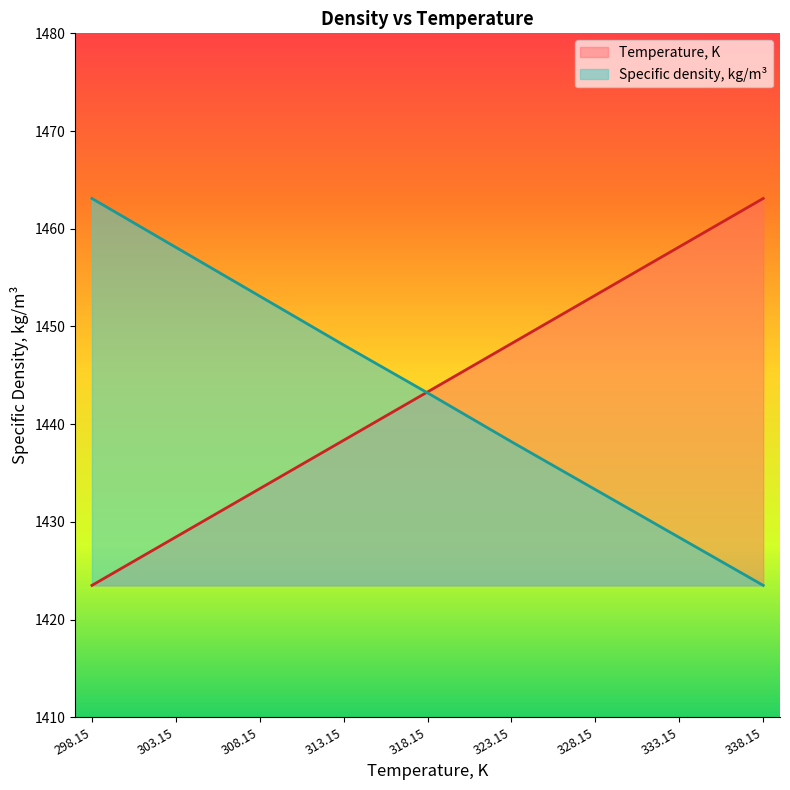

What is the label of the 4th point from the right?

323.15